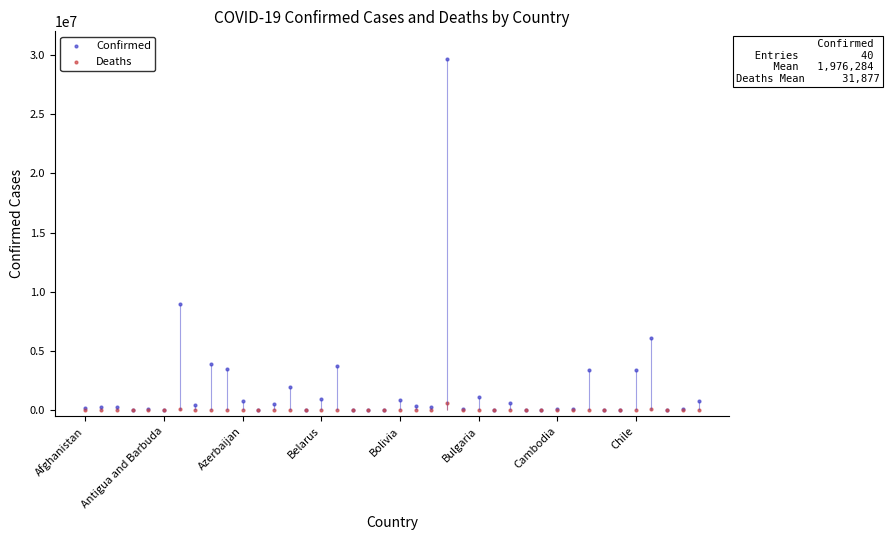

Which series reaches the maximum Y coordinate?

Confirmed